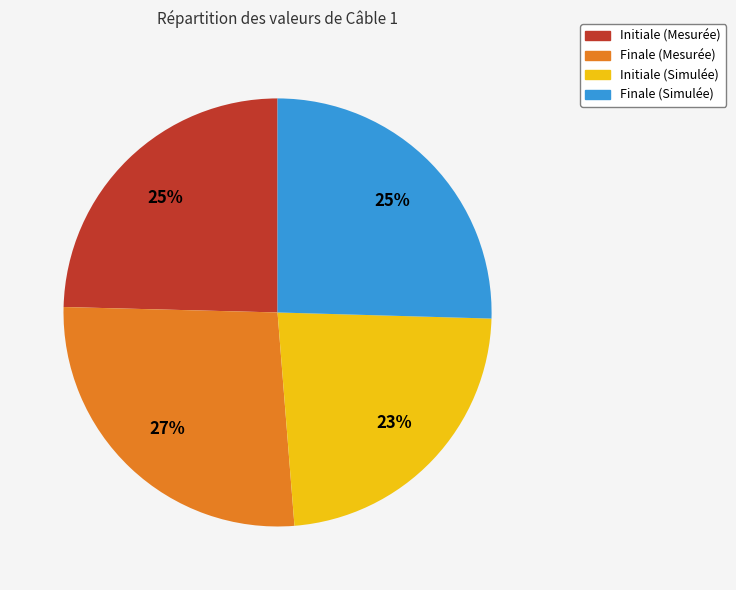

What percentage is the Finale (Simulée) slice, to the nearest percent?

25%